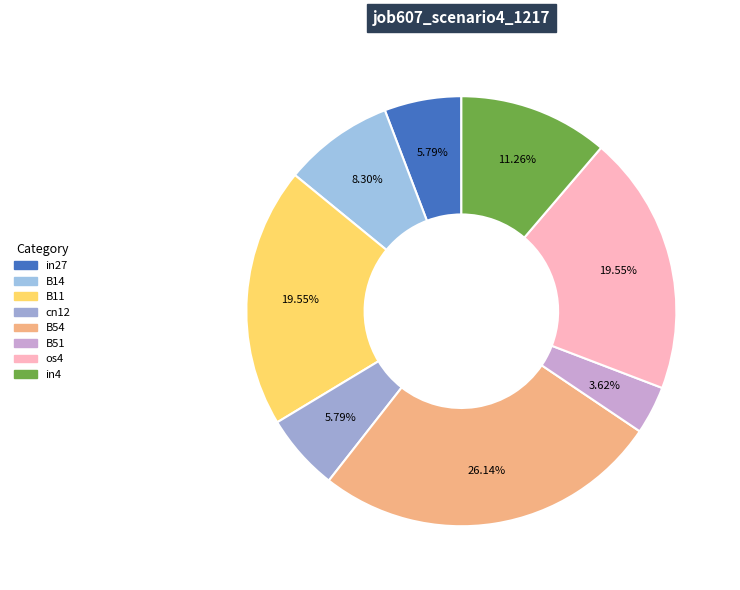

Rank the categories by value from lowest to highest.

B51, in27, cn12, B14, in4, B11, os4, B54